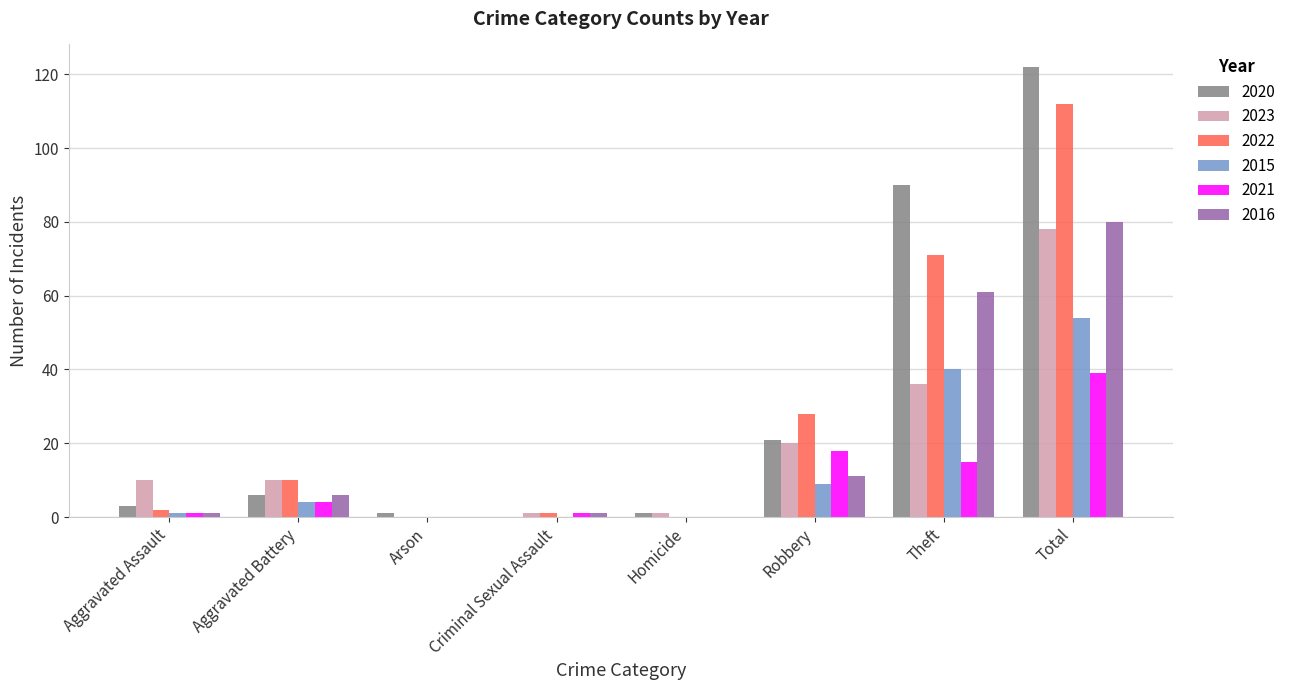

What is the sum of all 2021 values?

78